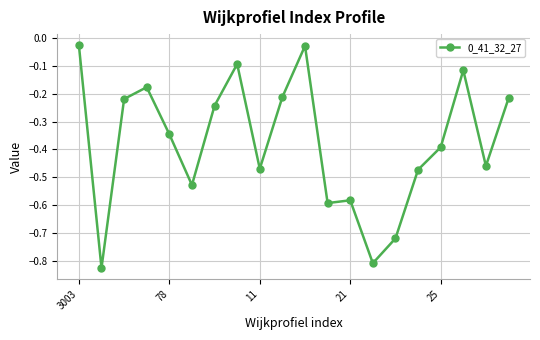

What is the difference between the maximum and minimum values?

0.8